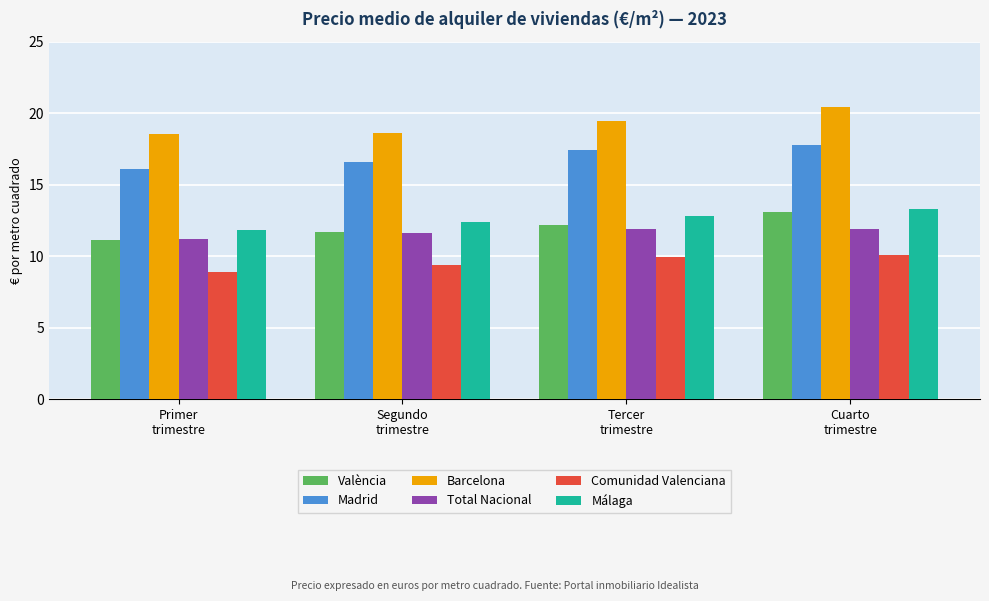

What is the label of the 2nd bar from the left?

Segundo
trimestre